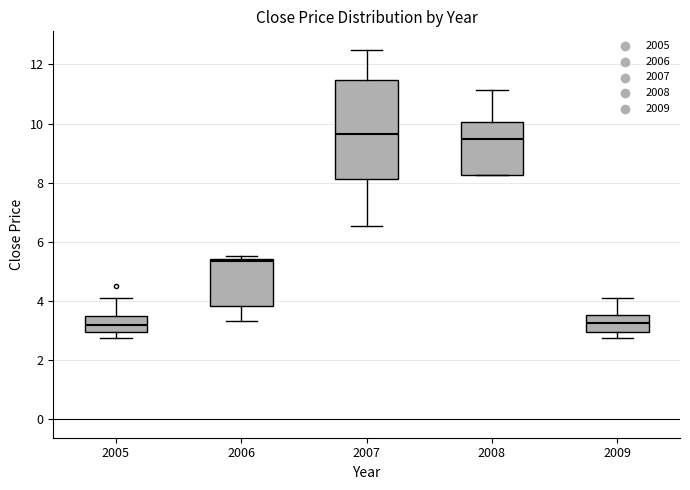

Reading left to right, read every box against the y-axis: the position of its median line, the range the box covers, and the ends of its whiskers. The values are not printed on the chart, so give them approximately, as read against the axis.

2005: median 3.2, box 3.0 to 3.4, whiskers 2.8 to 4.2
2006: median 5.4 (just below the box's upper edge), box 3.8 to 5.4, whiskers 3.4 to 5.6
2007: median 9.6, box 8.2 to 11.4, whiskers 6.6 to 12.4
2008: median 9.4, box 8.2 to 10.0, whiskers 8.2 to 11.2
2009: median 3.2, box 3.0 to 3.6, whiskers 2.8 to 4.2